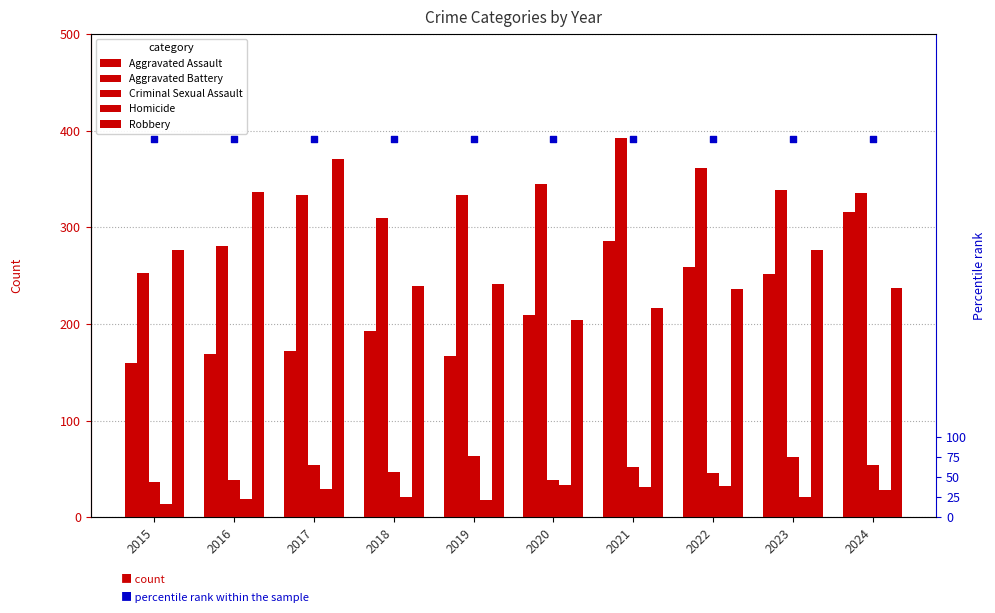

Is the value of Aggravated Battery at 2021 greater than the value of Aggravated Assault at 2024?

Yes